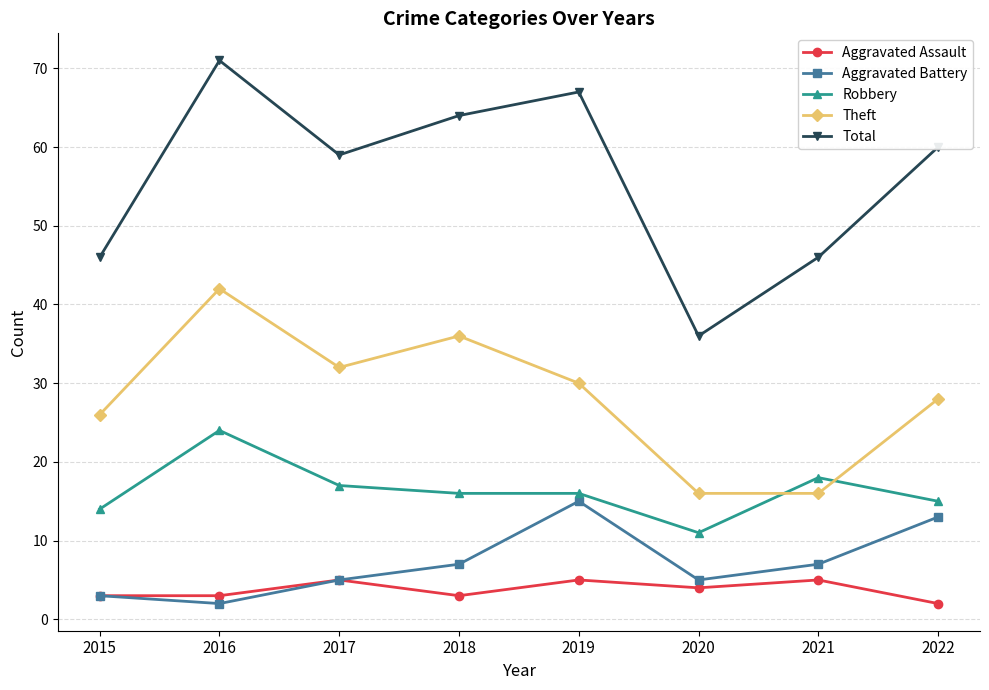

Reading left to right, extract all data points from this chart.

Aggravated Assault: 3	3	5	3	5	4	5	2
Aggravated Battery: 3	2	5	7	15	5	7	13
Robbery: 14	24	17	16	16	11	18	15
Theft: 26	42	32	36	30	16	16	28
Total: 46	71	59	64	67	36	46	60